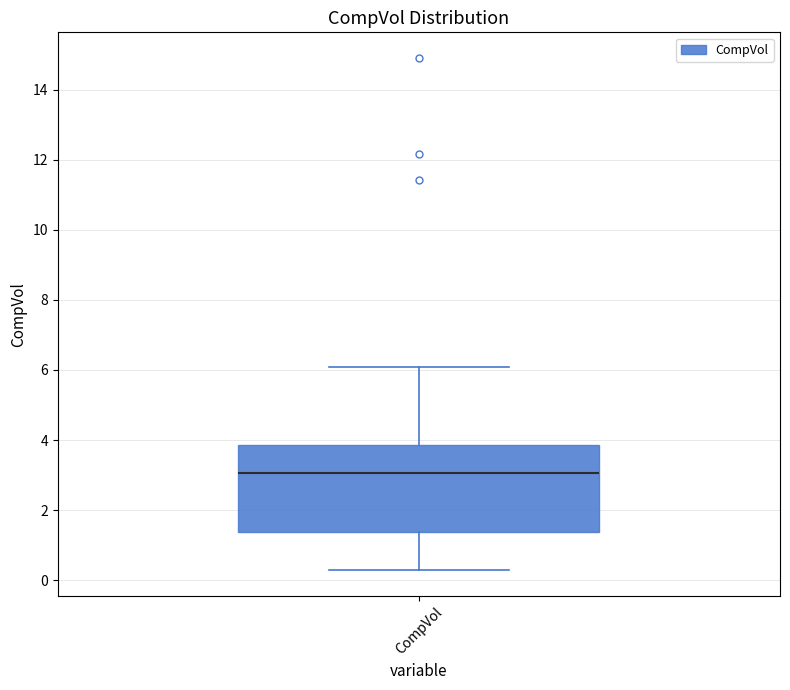

Transcribe this box plot: give where the median line is, the range the box spans, and where the two whiskers end, as read against the y-axis. The values are not printed on the chart, so give them approximately, as read against the axis.

median 3.0, box 1.4 to 3.8, whiskers 0.2 to 6.0